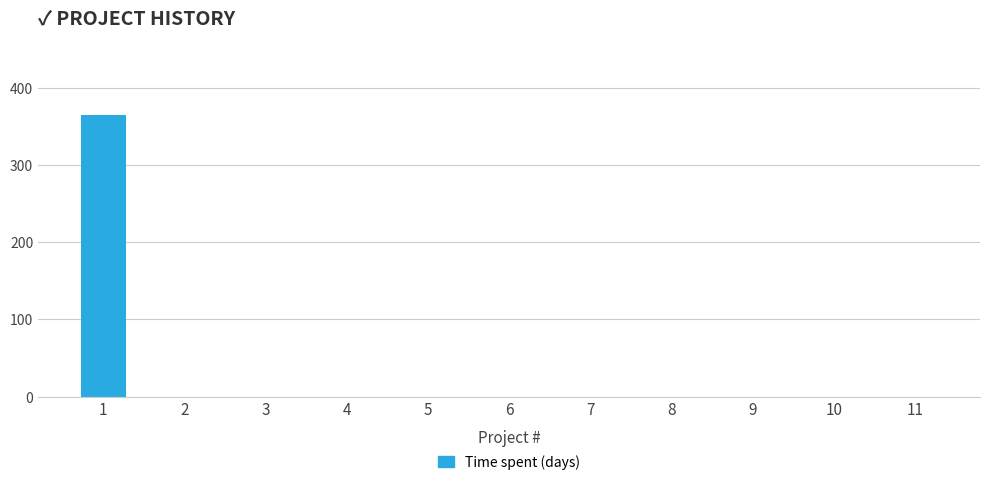

What is the sum of all values?

364